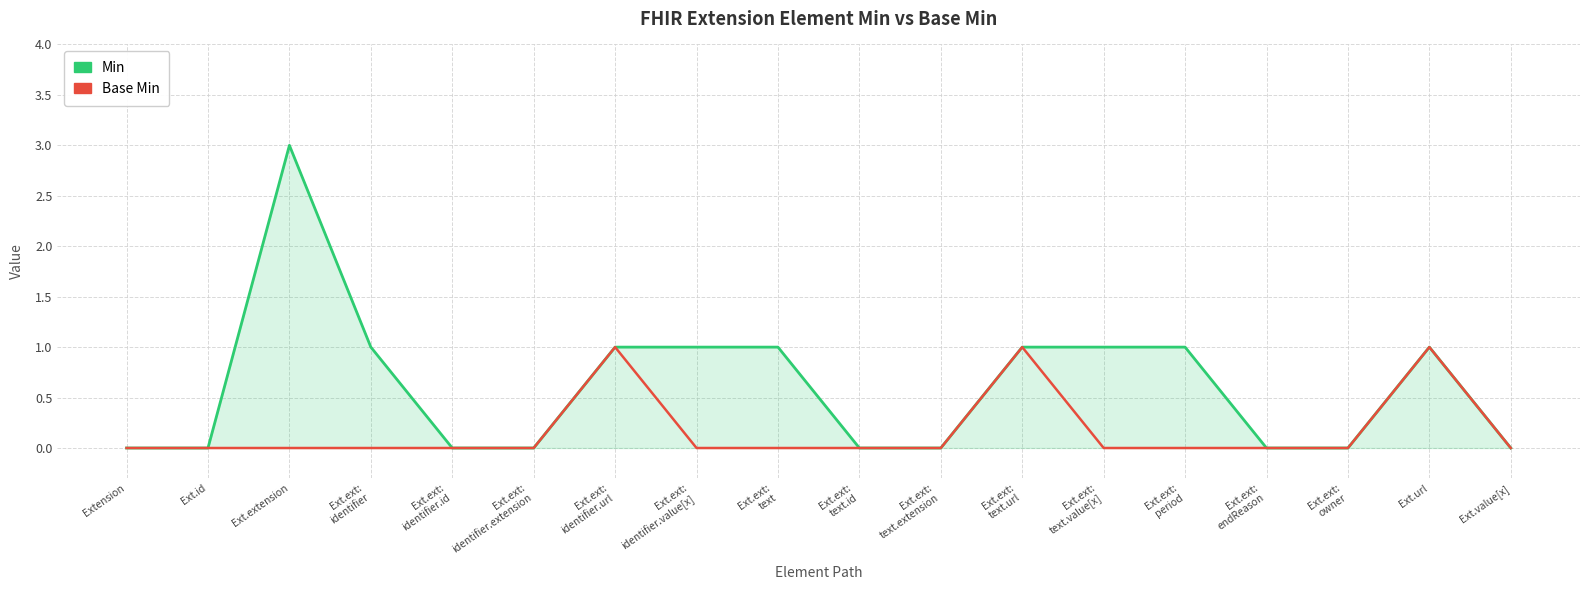

True or false: Base Min has a value of 0 at Ext.ext:
identifier.id.

True